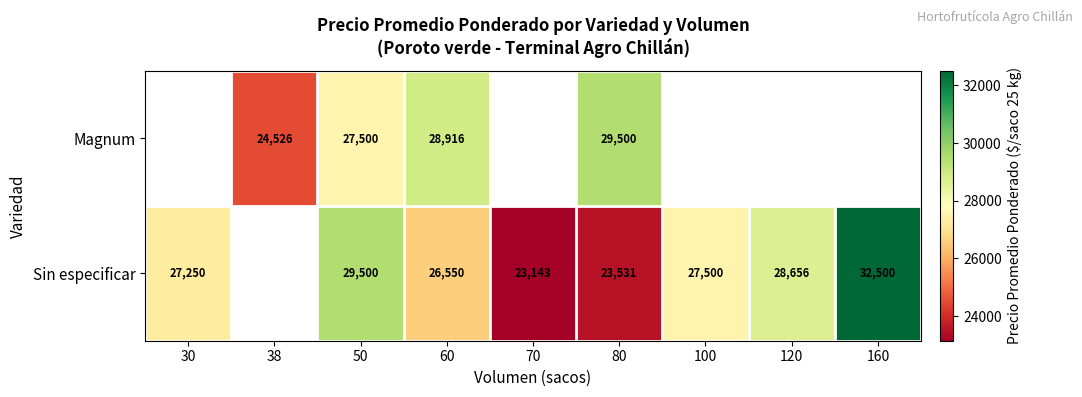

Between 60 and 50, which is larger?

60